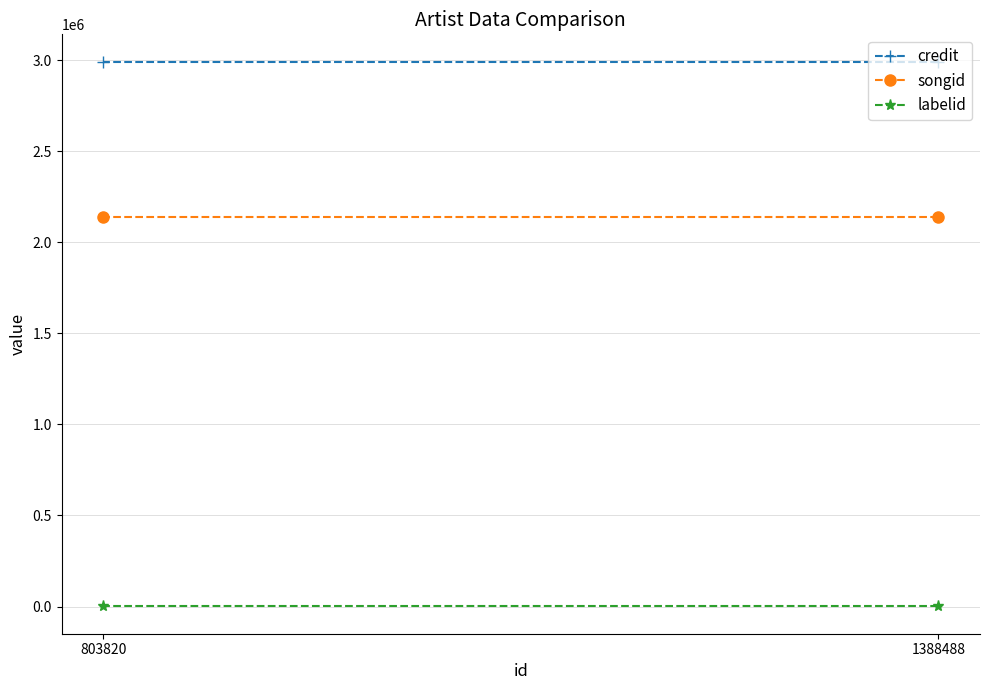

Reading right to left, list all the values displayed in this chart.

credit: 2992295	2992295
songid: 2137195	2137195
labelid: 235	235